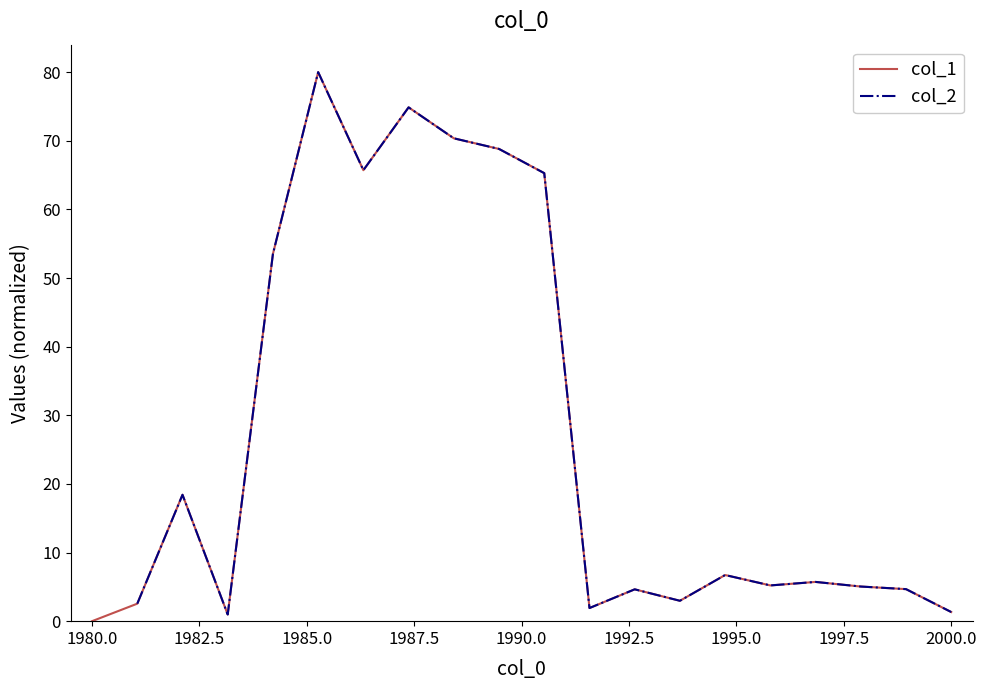

What is the sum of all col_1 values?

538.7